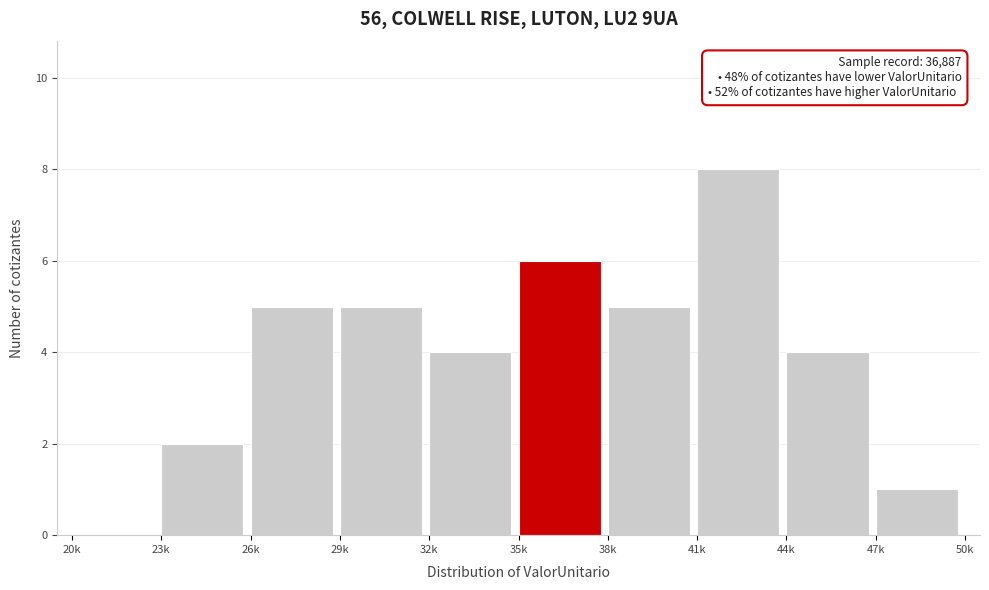

Reading right to left, extract all data points from this chart.

47k=1	44k=4	41k=8	38k=5	35k=6	32k=4	29k=5	26k=5	23k=2	20k=0